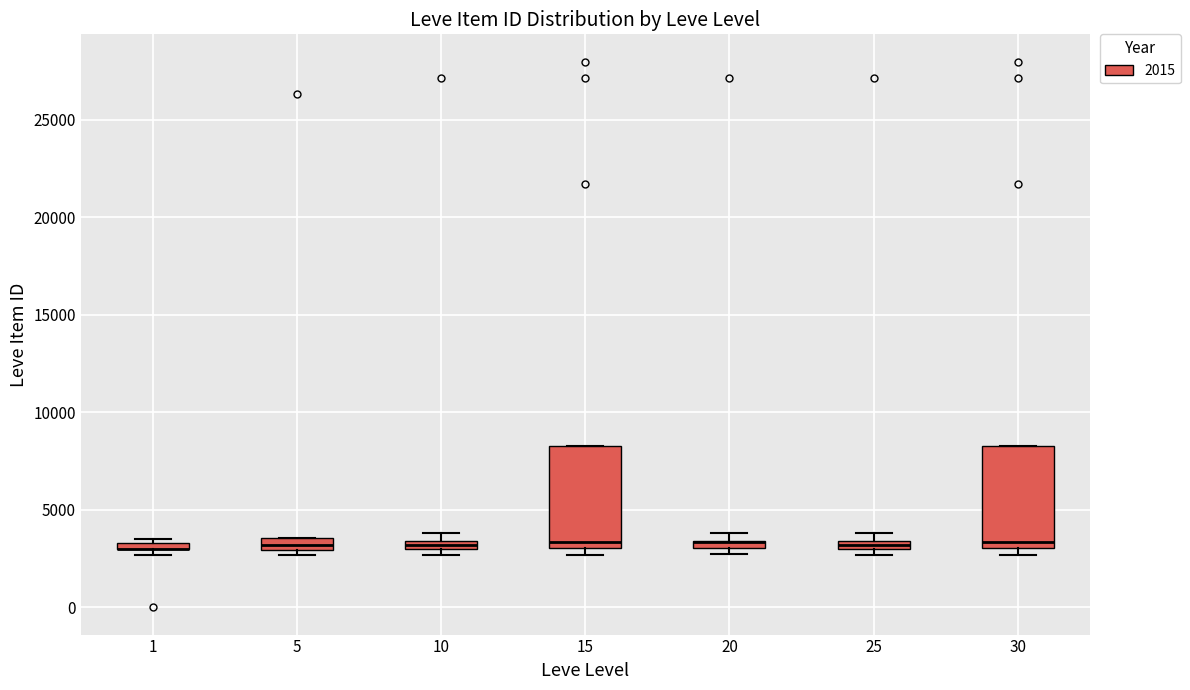

Where is the upper edge of the box at x = 15 on the y-axis? The values are not printed on the chart, so give them approximately, as read against the axis.

8500